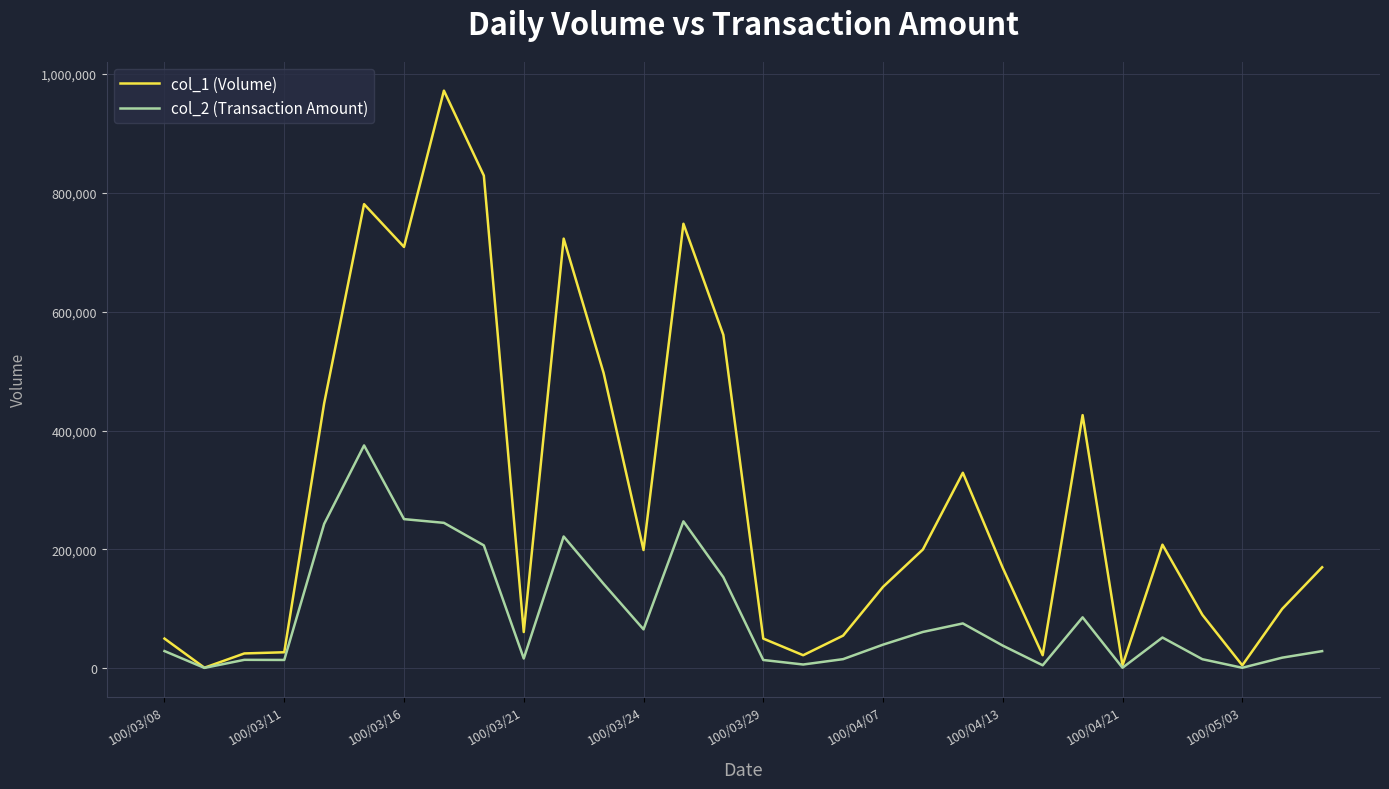

Which series has the largest total across all categories?

col_1 (Volume)